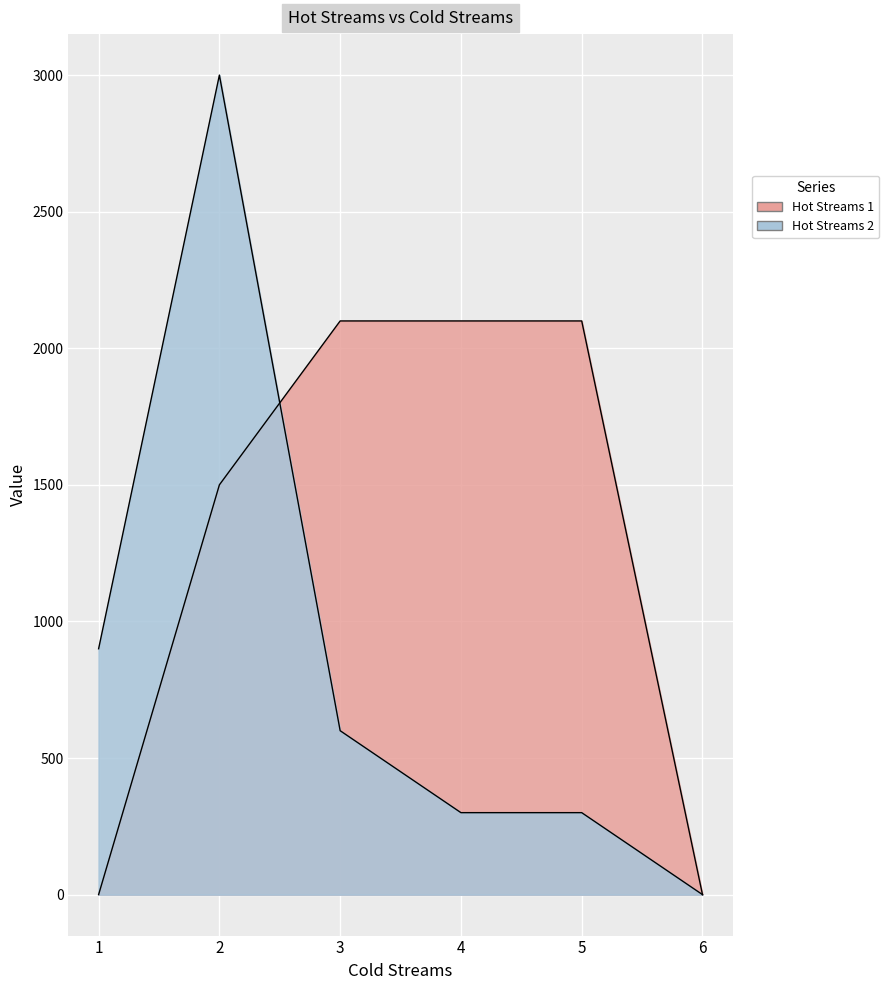

At 3, list the series in order from largest to smallest.

Hot Streams 1, Hot Streams 2